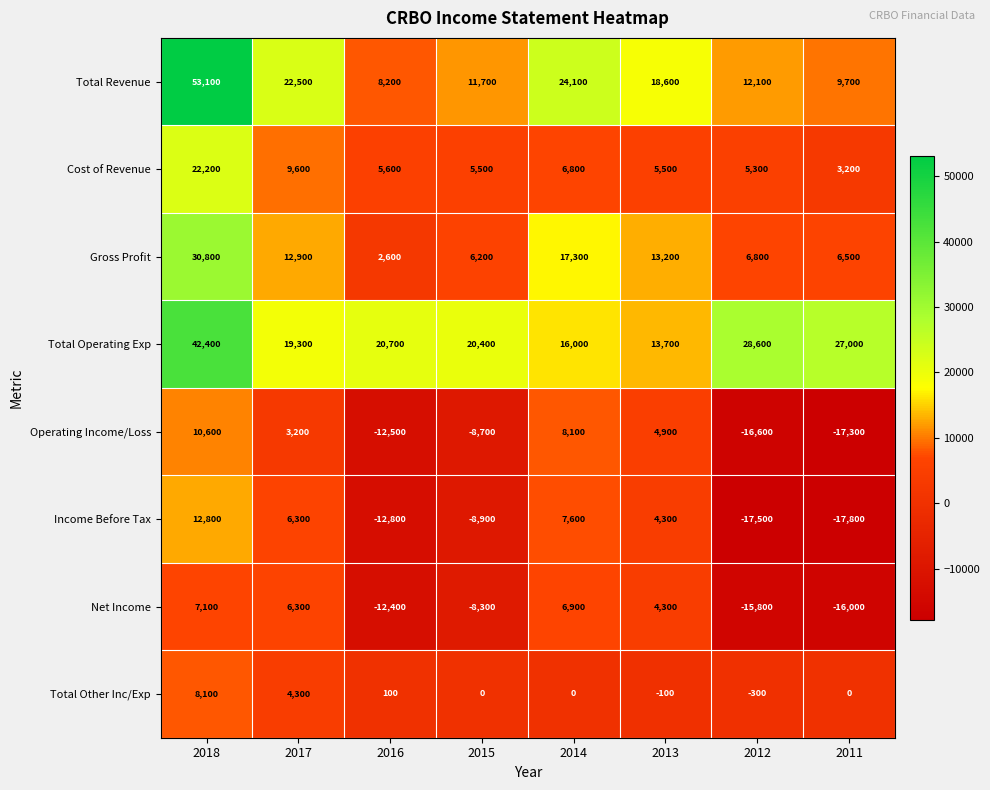

The Income Before Tax series shows 10288 at 2017. True or false?

False